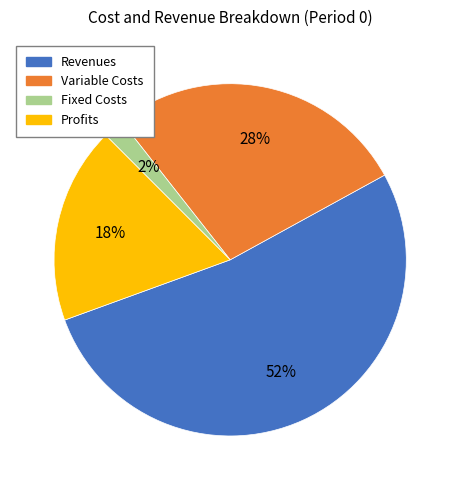

How many slices are in this pie chart?

4